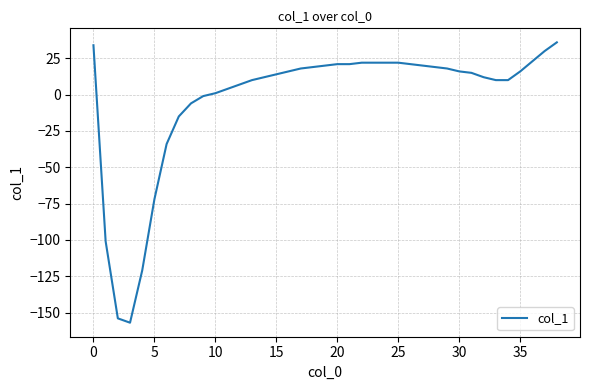

What is the smallest value displayed?

-157